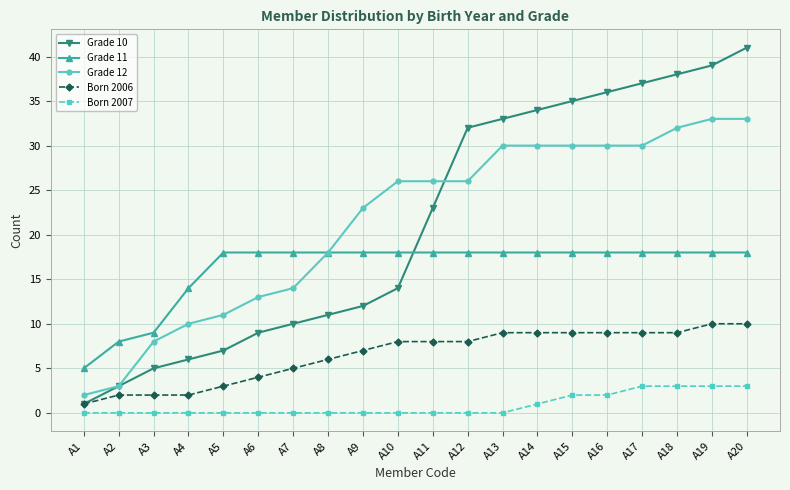

Reading right to left, list all the values displayed in this chart.

Grade 10: 41	39	38	37	36	35	34	33	32	23	14	12	11	10	9	7	6	5	3	1
Grade 11: 18	18	18	18	18	18	18	18	18	18	18	18	18	18	18	18	14	9	8	5
Grade 12: 33	33	32	30	30	30	30	30	26	26	26	23	18	14	13	11	10	8	3	2
Born 2006: 10	10	9	9	9	9	9	9	8	8	8	7	6	5	4	3	2	2	2	1
Born 2007: 3	3	3	3	2	2	1	0	0	0	0	0	0	0	0	0	0	0	0	0